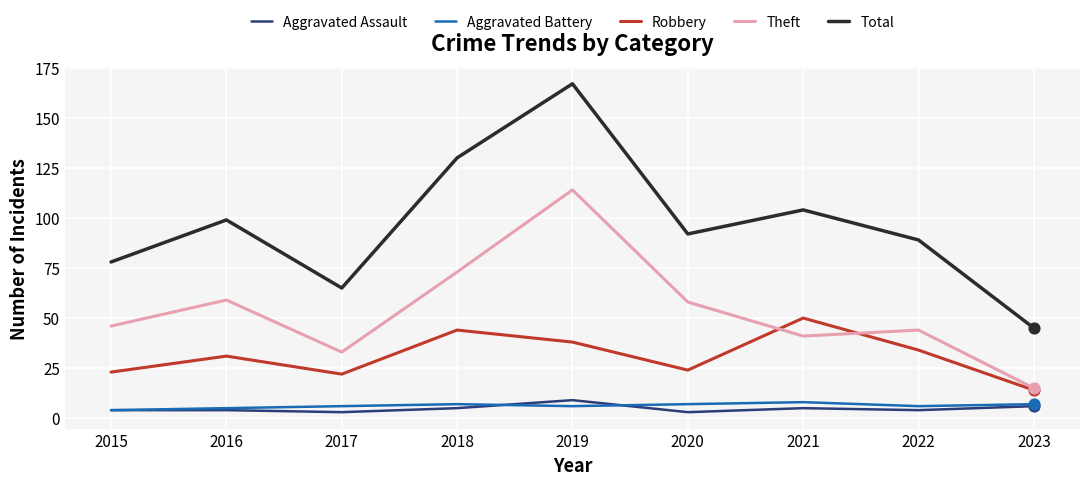

Which series has the largest range (max minus min)?

Total